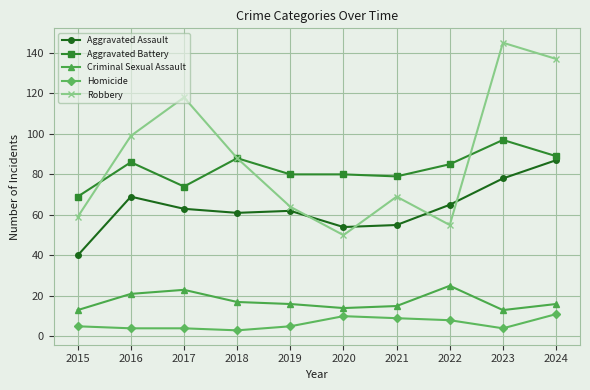

Which series changed the most between 2018 and 2019?

Robbery